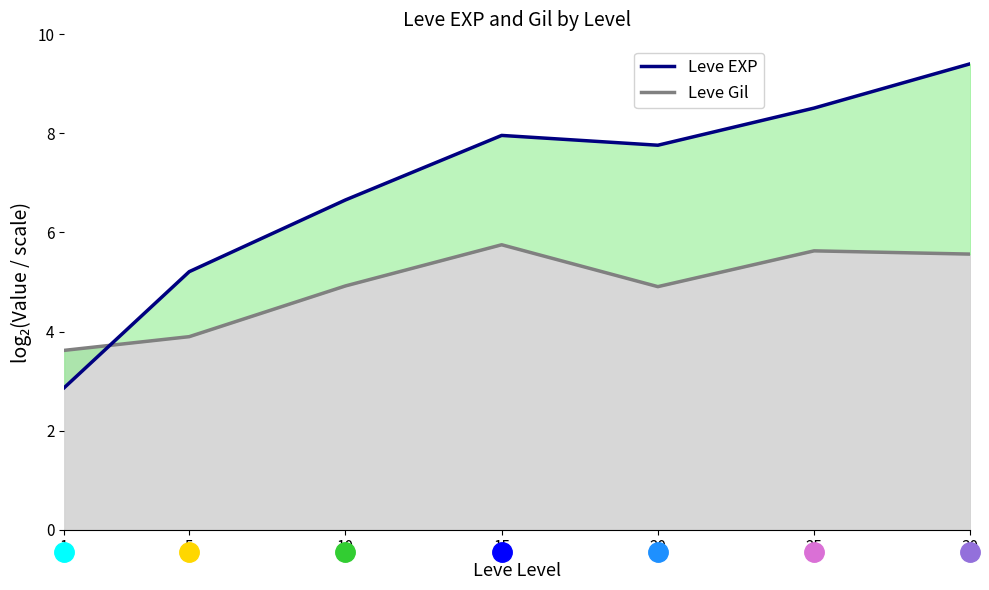

What is the change in value from 15 to 20?

-0.2